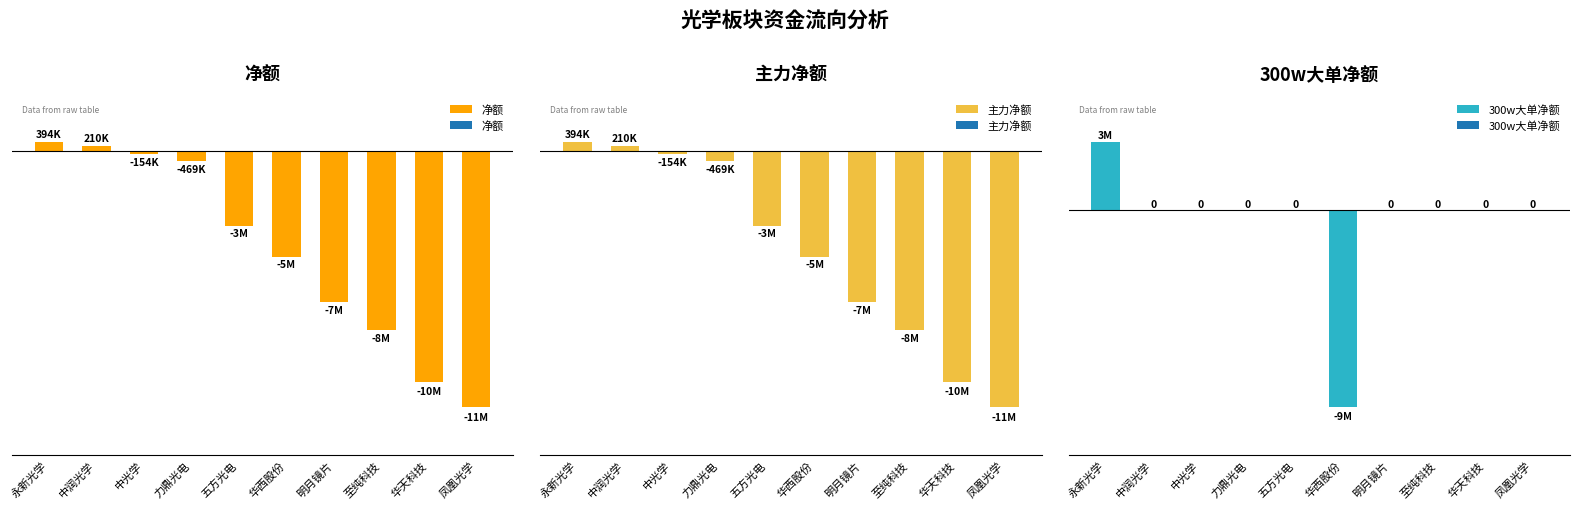

Between 中光学 and 至纯科技, which is larger?

中光学